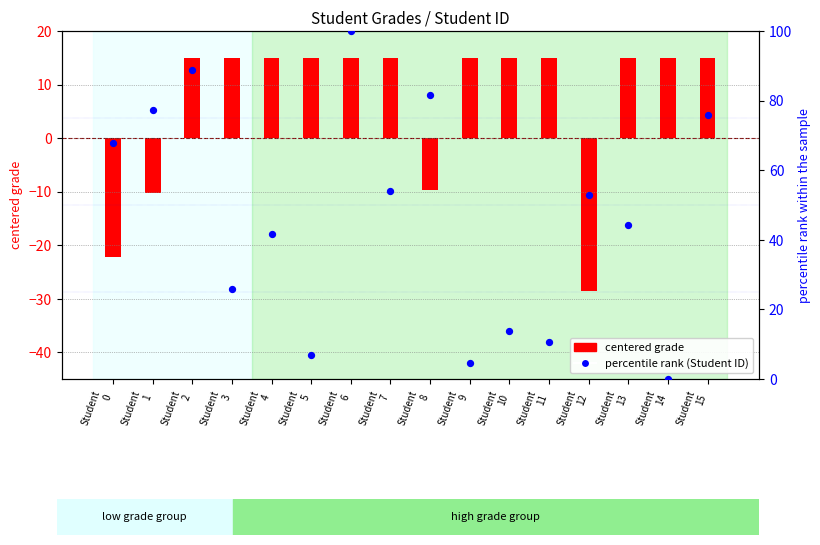

What is the total value across all series at Student
14?

15.0